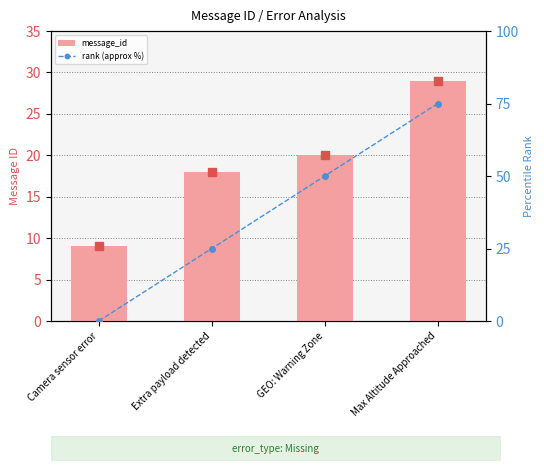

What is the approximate value of message_id at Max Altitude Approached?

29